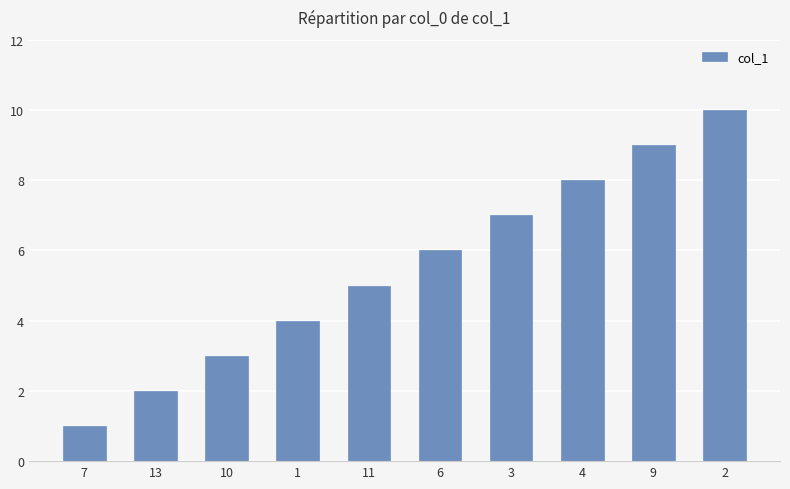

What is the greatest value displayed?

10